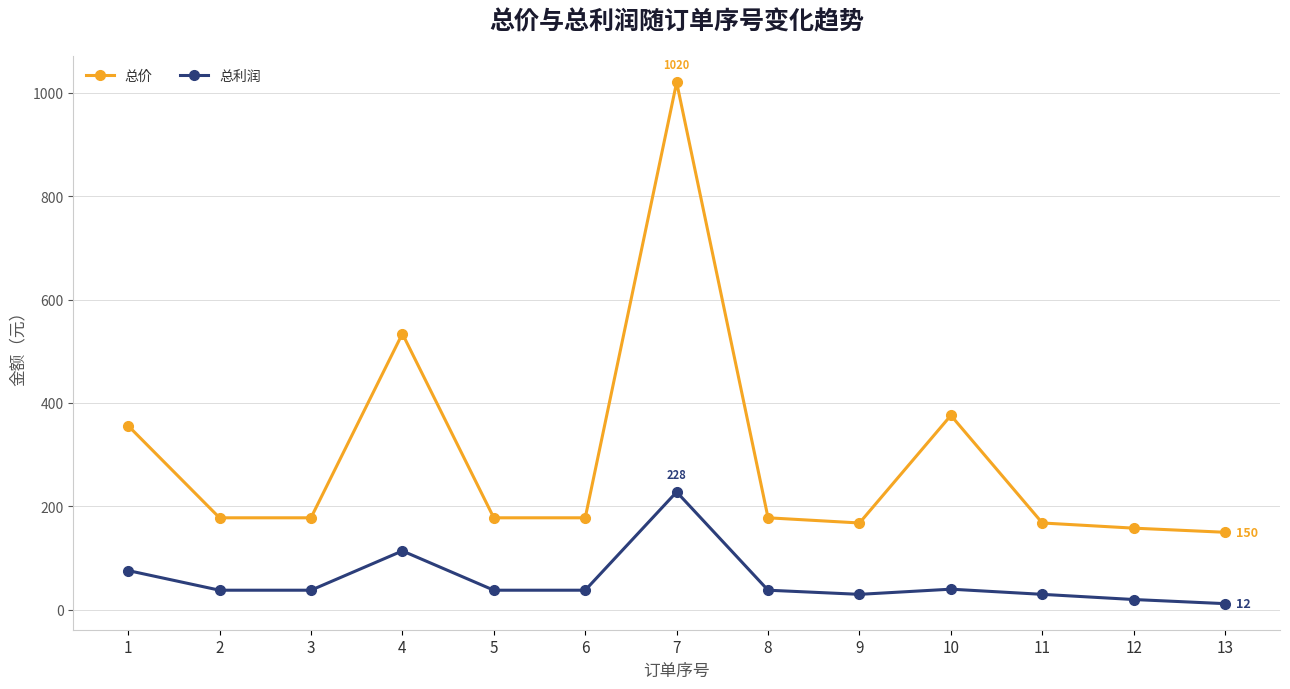

What is the sum of the 总利润 values at 2 and 6?

76